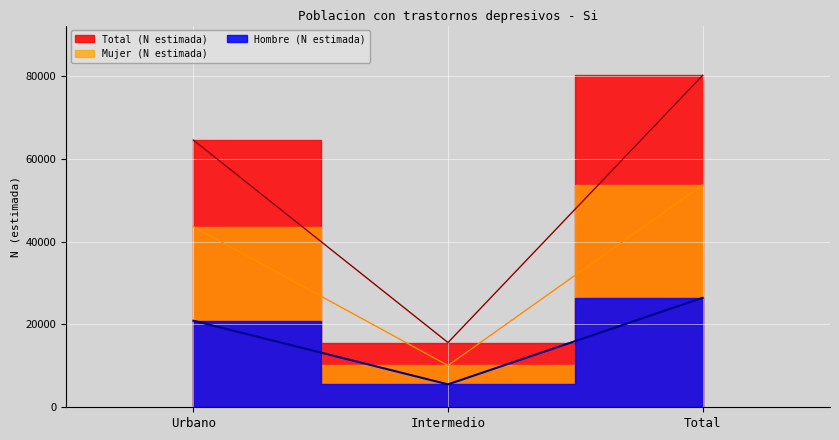

Is the value of Total (N estimada) at Total greater than the value of Mujer (N estimada) at Intermedio?

Yes